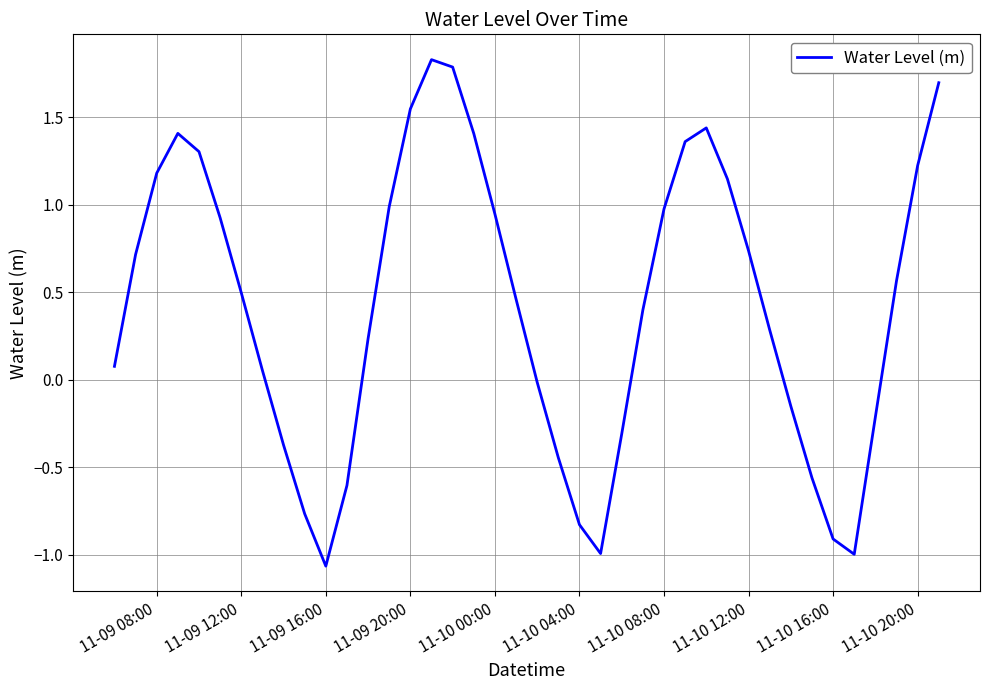

What is the difference between the maximum and minimum values?

2.9